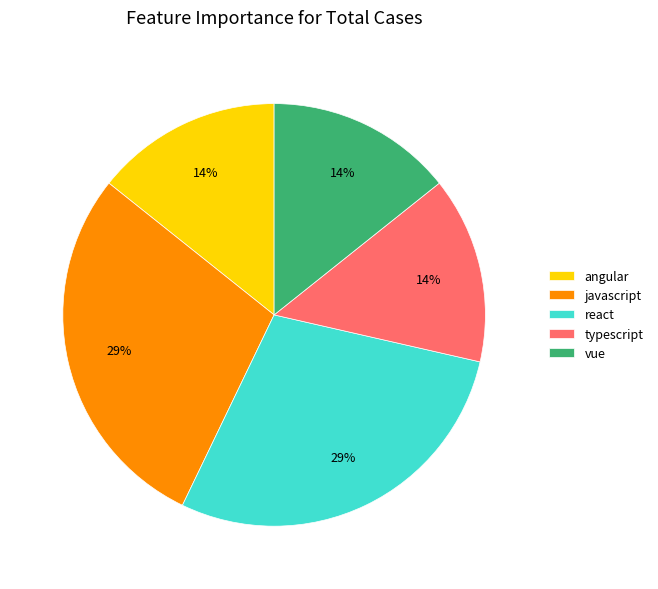

How many segments does this pie chart have?

5